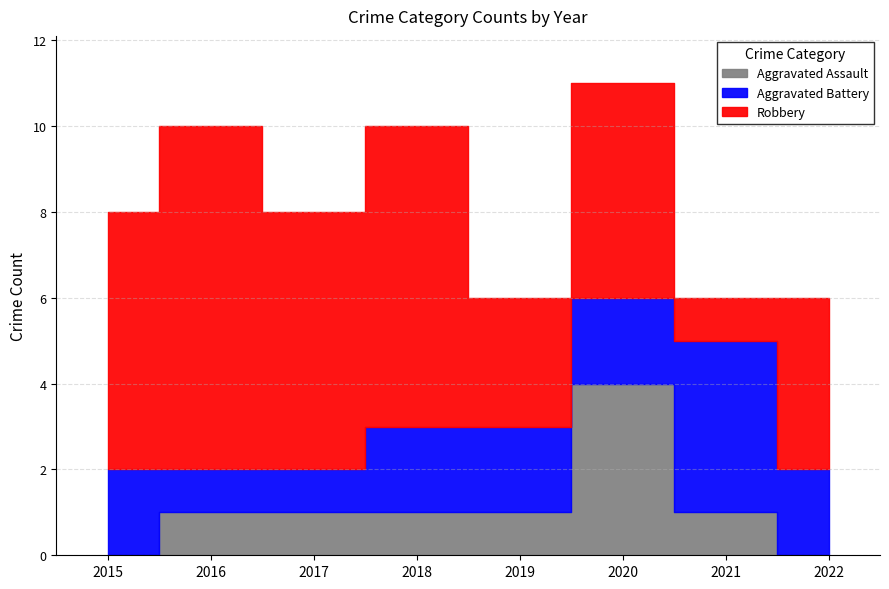

The Aggravated Battery series shows 1 at 2015. True or false?

False